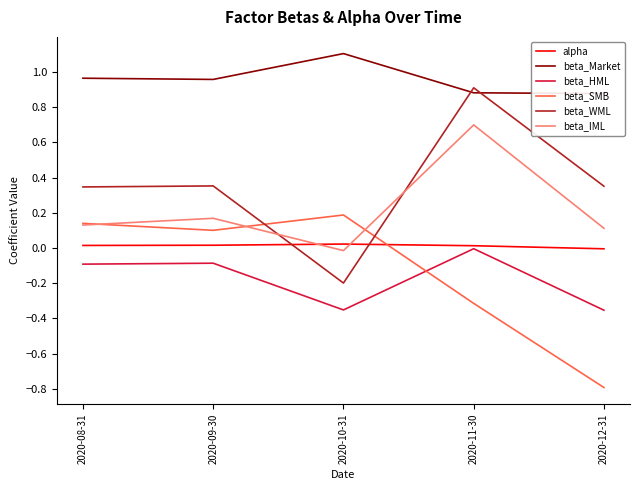

How many interior local peaks does the beta_HML series have?

2